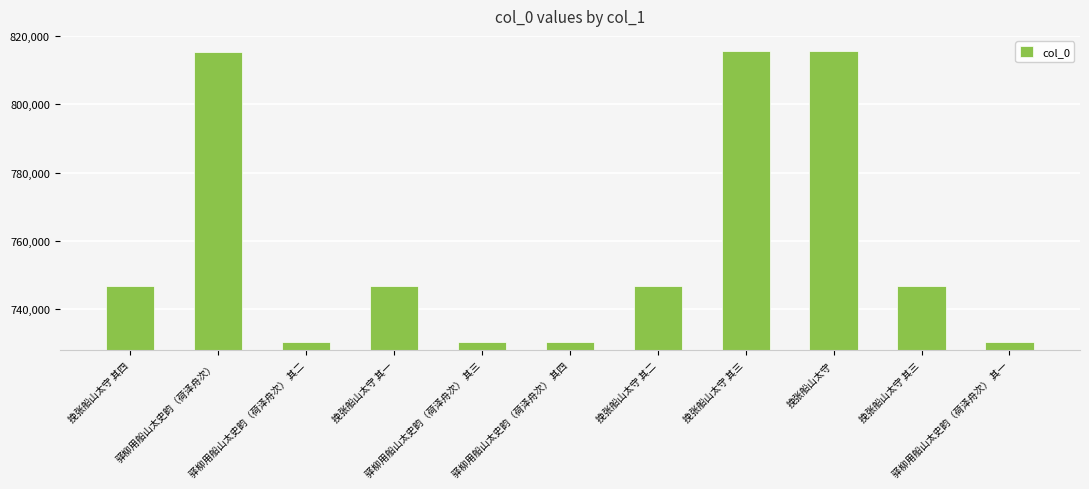

What is the difference between the values at 驿柳用船山太史韵（荷泽舟次） 其二 and 挽张船山太守 其一?

16319